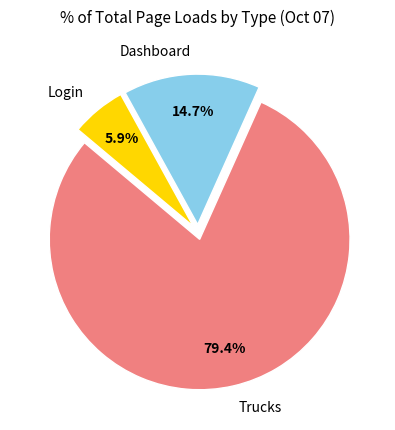

Is the sum of Login and Dashboard greater than half?

No